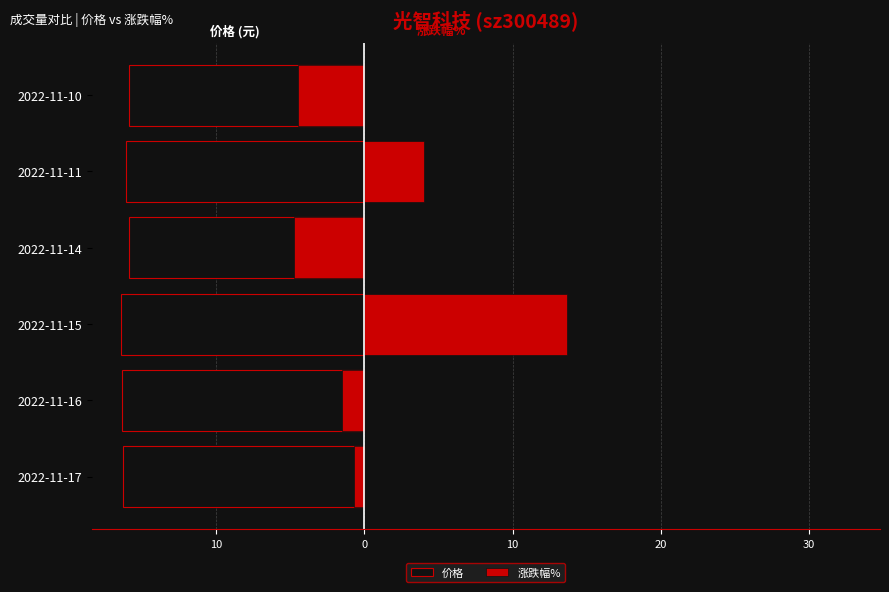

What is the difference between the maximum and minimum values in the 涨跌幅% series?

18.4